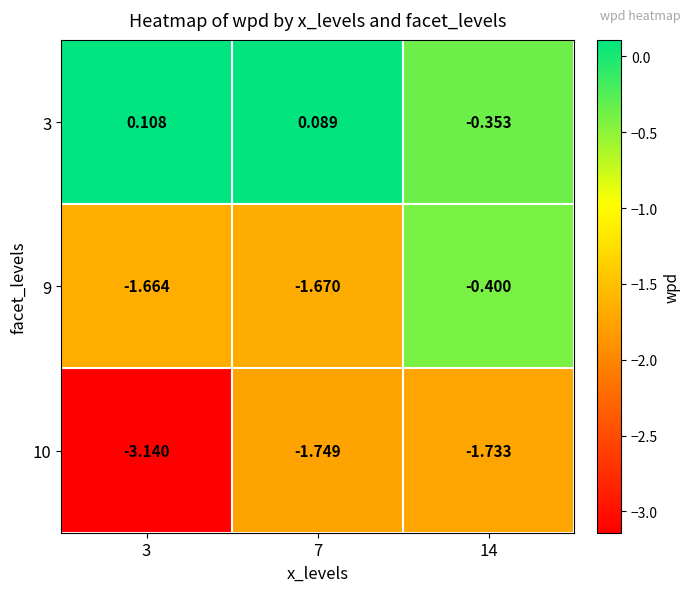

How many values in the 3 series are below 0?

1